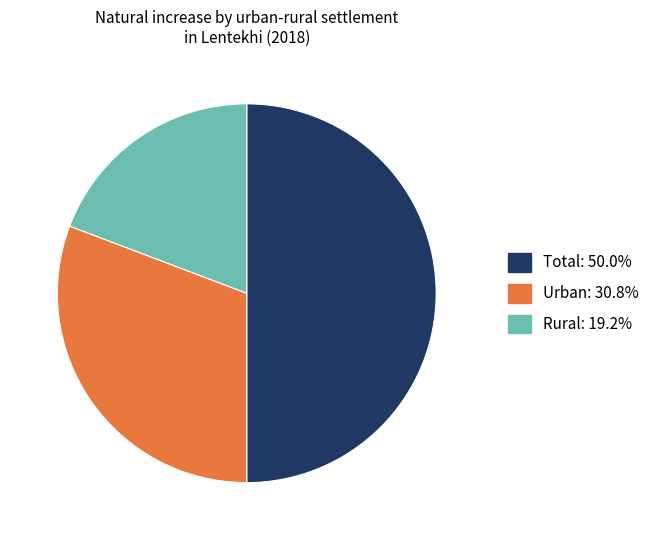

True or false: Total accounts for 50% of the total.

True